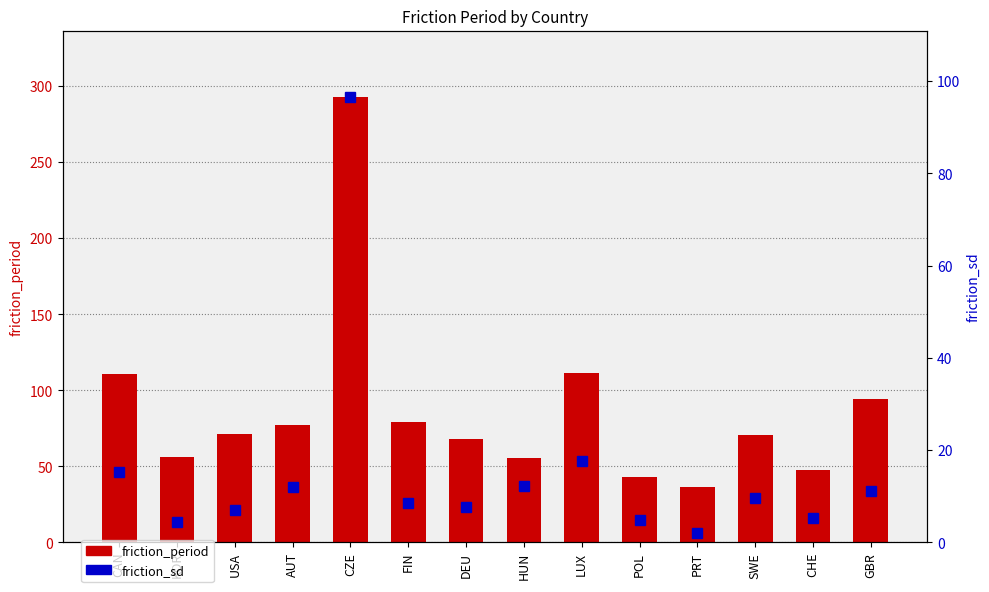

At how many categories does at least one series exceed 197?

1